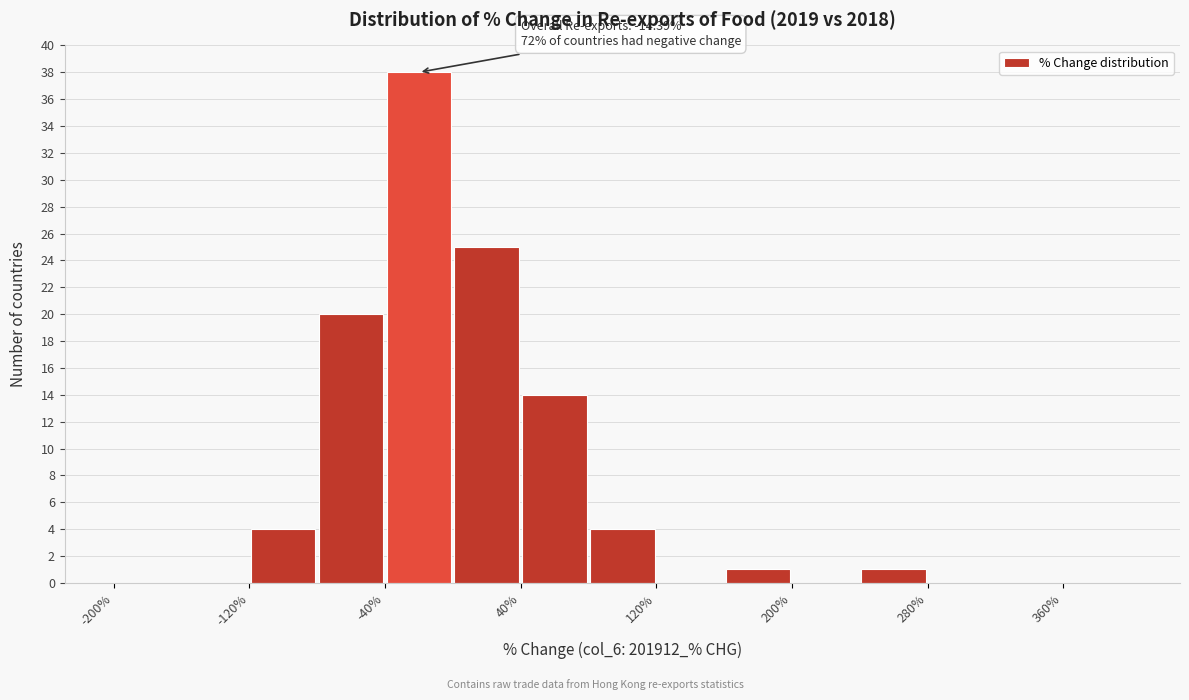

Over which range of the x-axis is the bar tallest?

-40 to 0